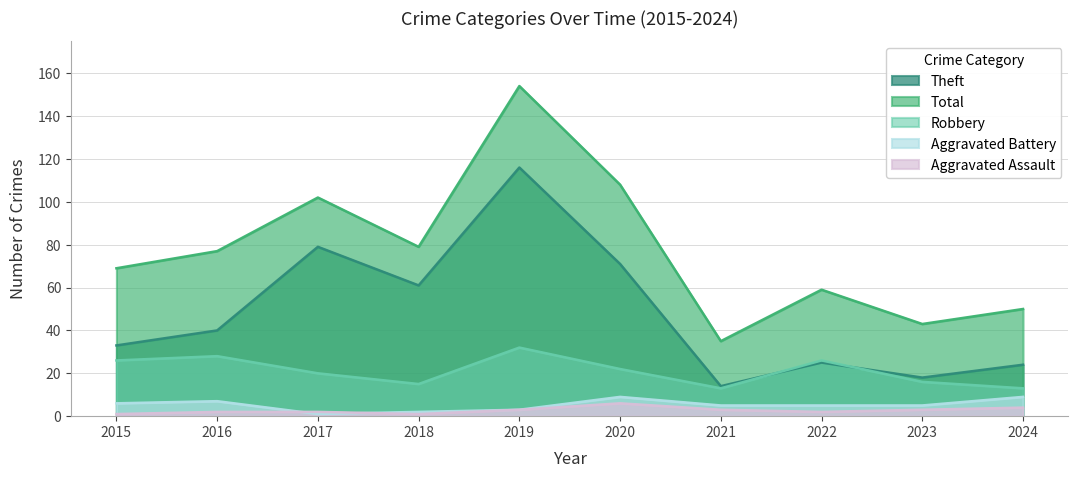

Reading left to right, list all the values displayed in this chart.

Aggravated Assault: 1	2	2	1	3	6	3	2	3	4
Aggravated Battery: 6	7	1	2	3	9	5	5	5	9
Robbery: 26	28	20	15	32	22	13	26	16	13
Theft: 33	40	79	61	116	71	14	25	18	24
Total: 69	77	102	79	154	108	35	59	43	50